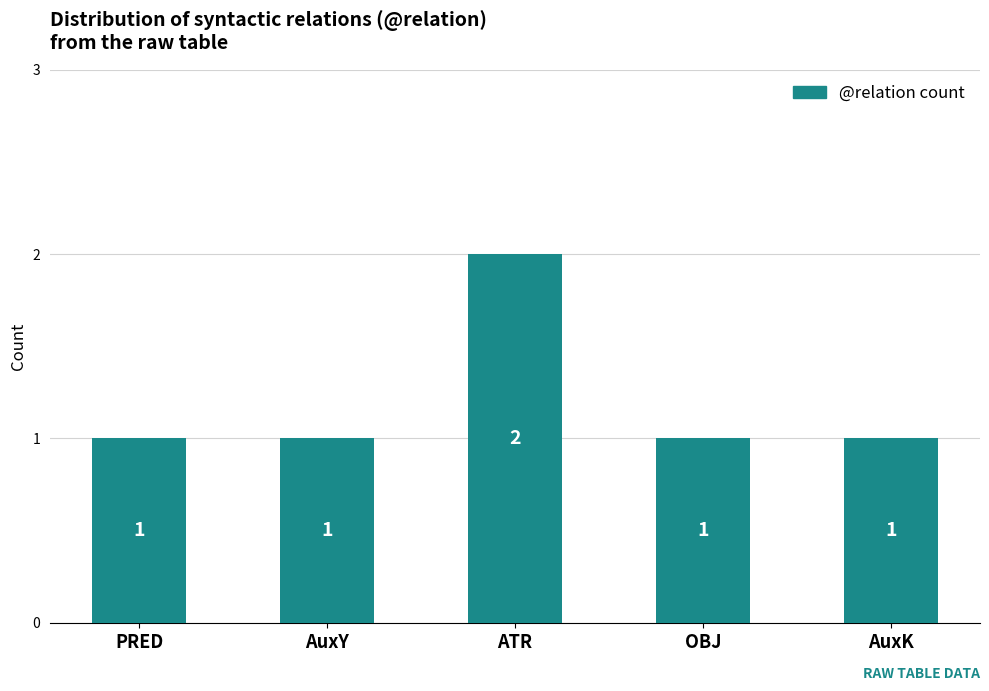

Count the values in the range 1 to 2.

5